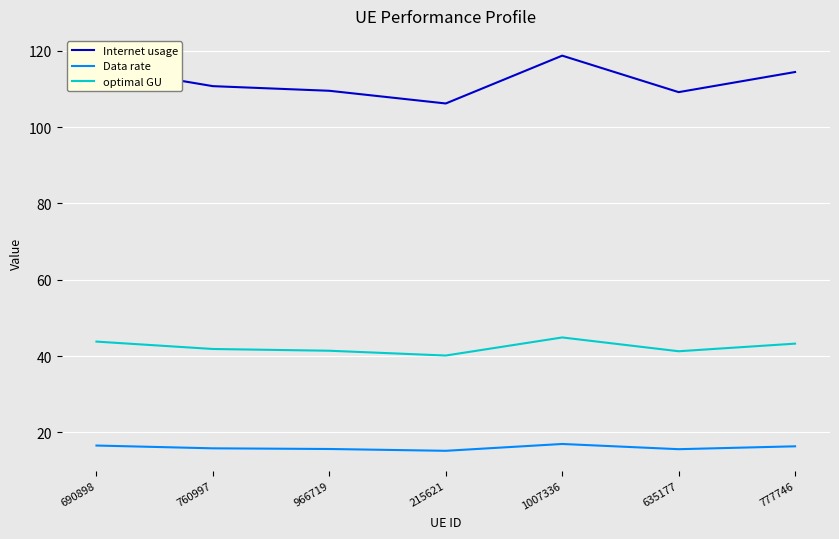

What is the total value across all series at 966719?

166.5